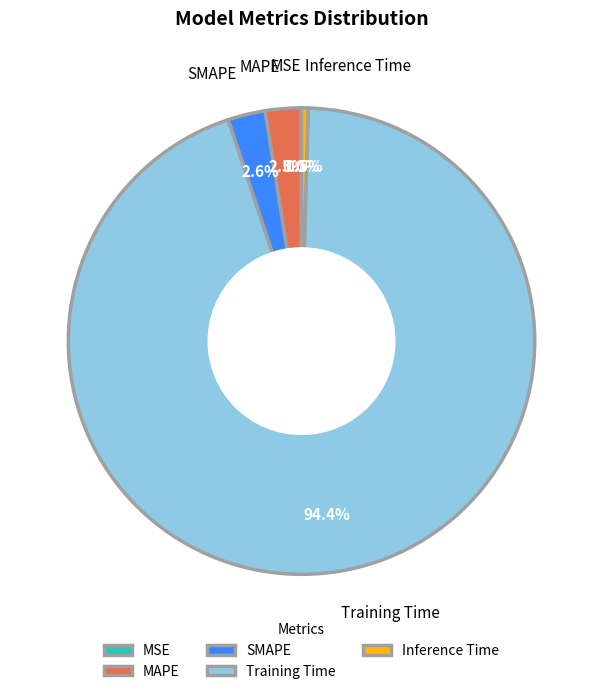

Which slice represents more than half of the pie?

Training Time